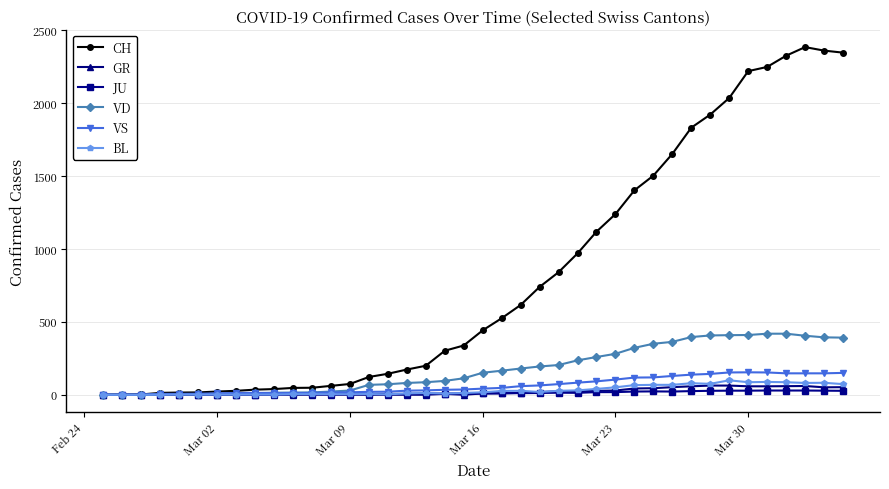

True or false: BL has more than 0 points higher than both neighbors.

True